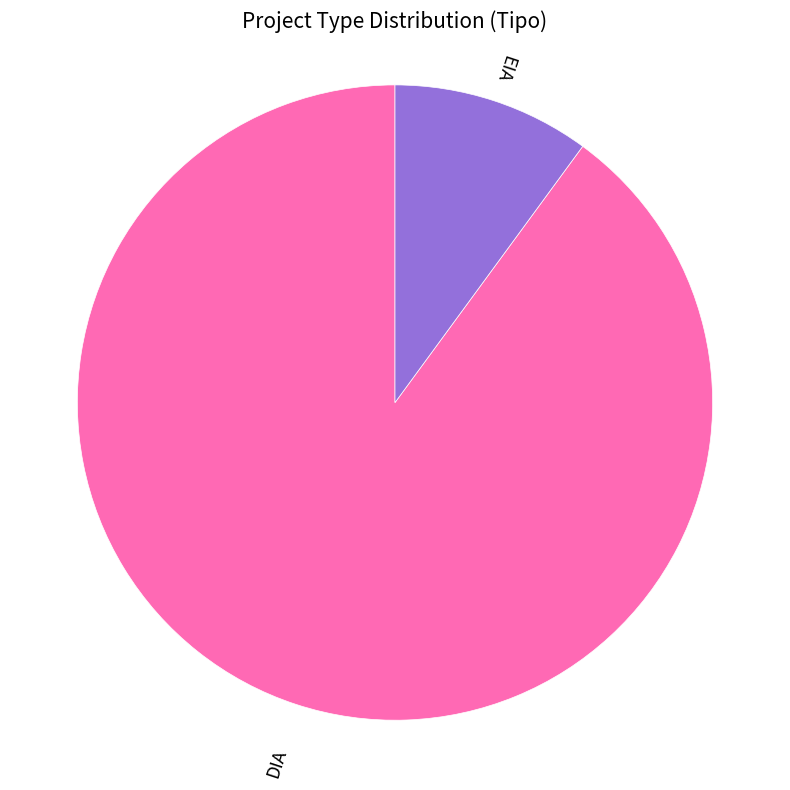

Approximately how many times larger is the value at EIA compared to DIA?

0.1